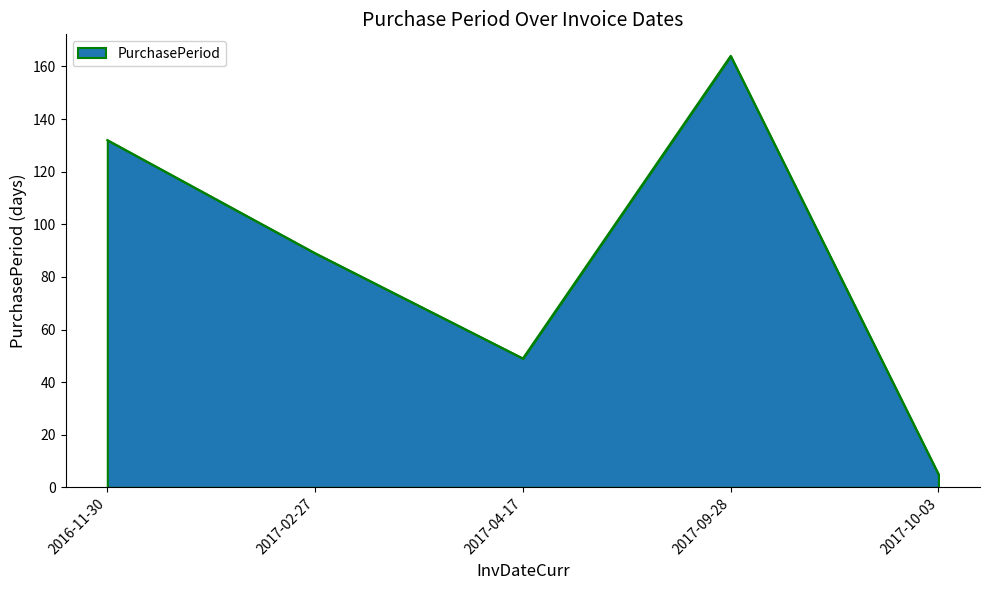

What is the maximum value shown in the chart?

164